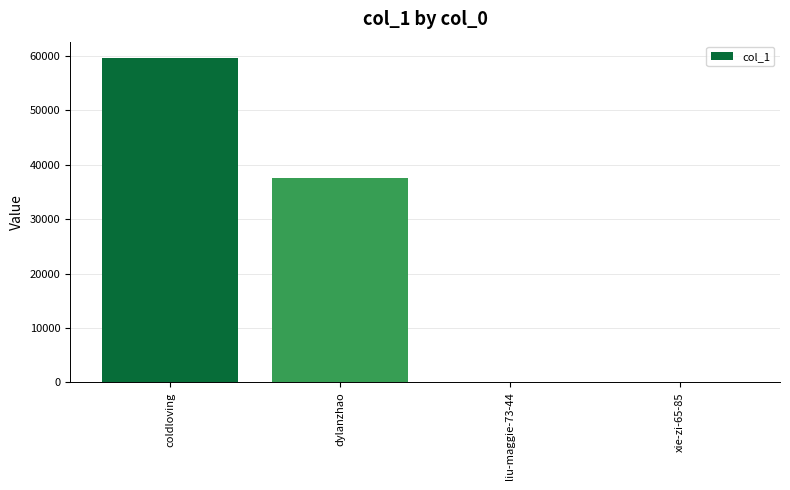

What is the greatest value displayed?

59633